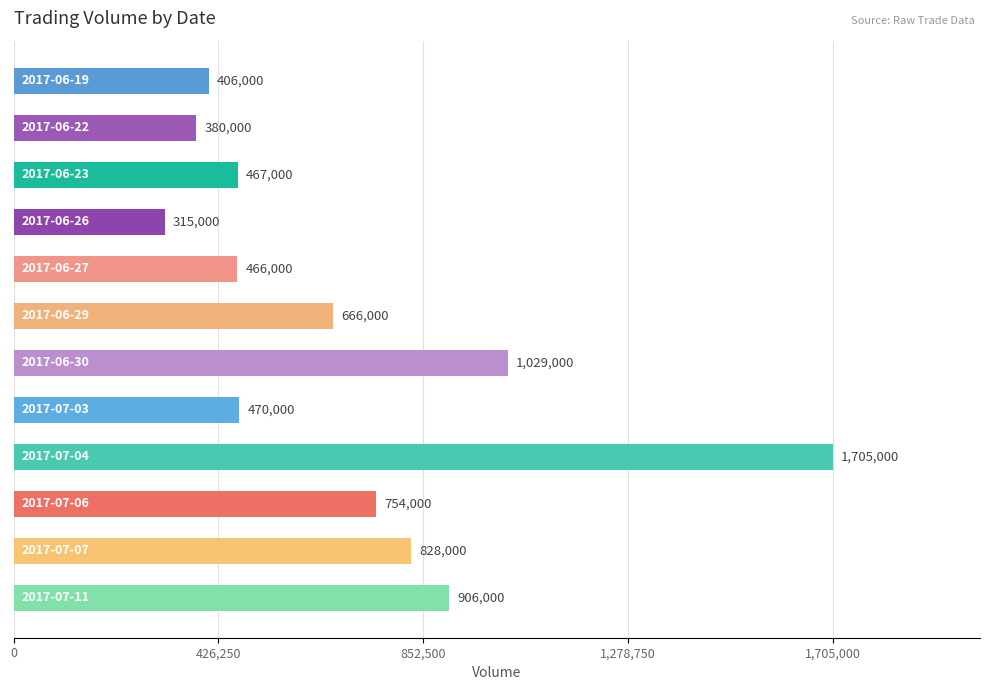

What is the difference between the maximum and minimum values?

1390000